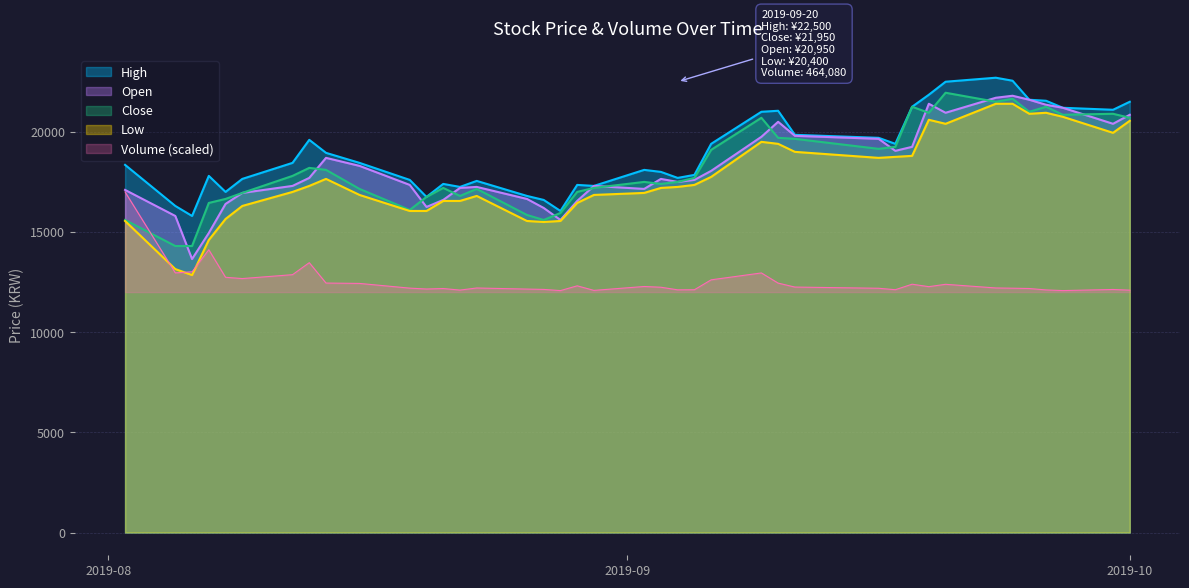

What are all the series names shown in the legend?

High, Open, Close, Low, Volume (scaled)